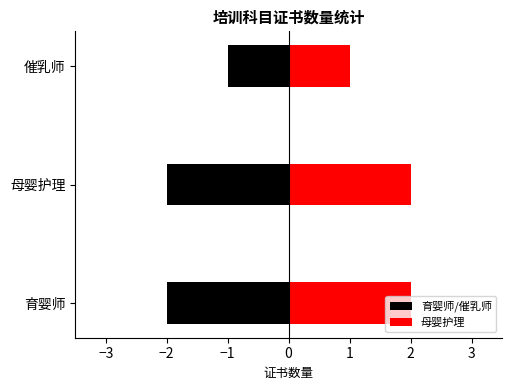

What is the sum of all 育婴师/催乳师 values?

-5